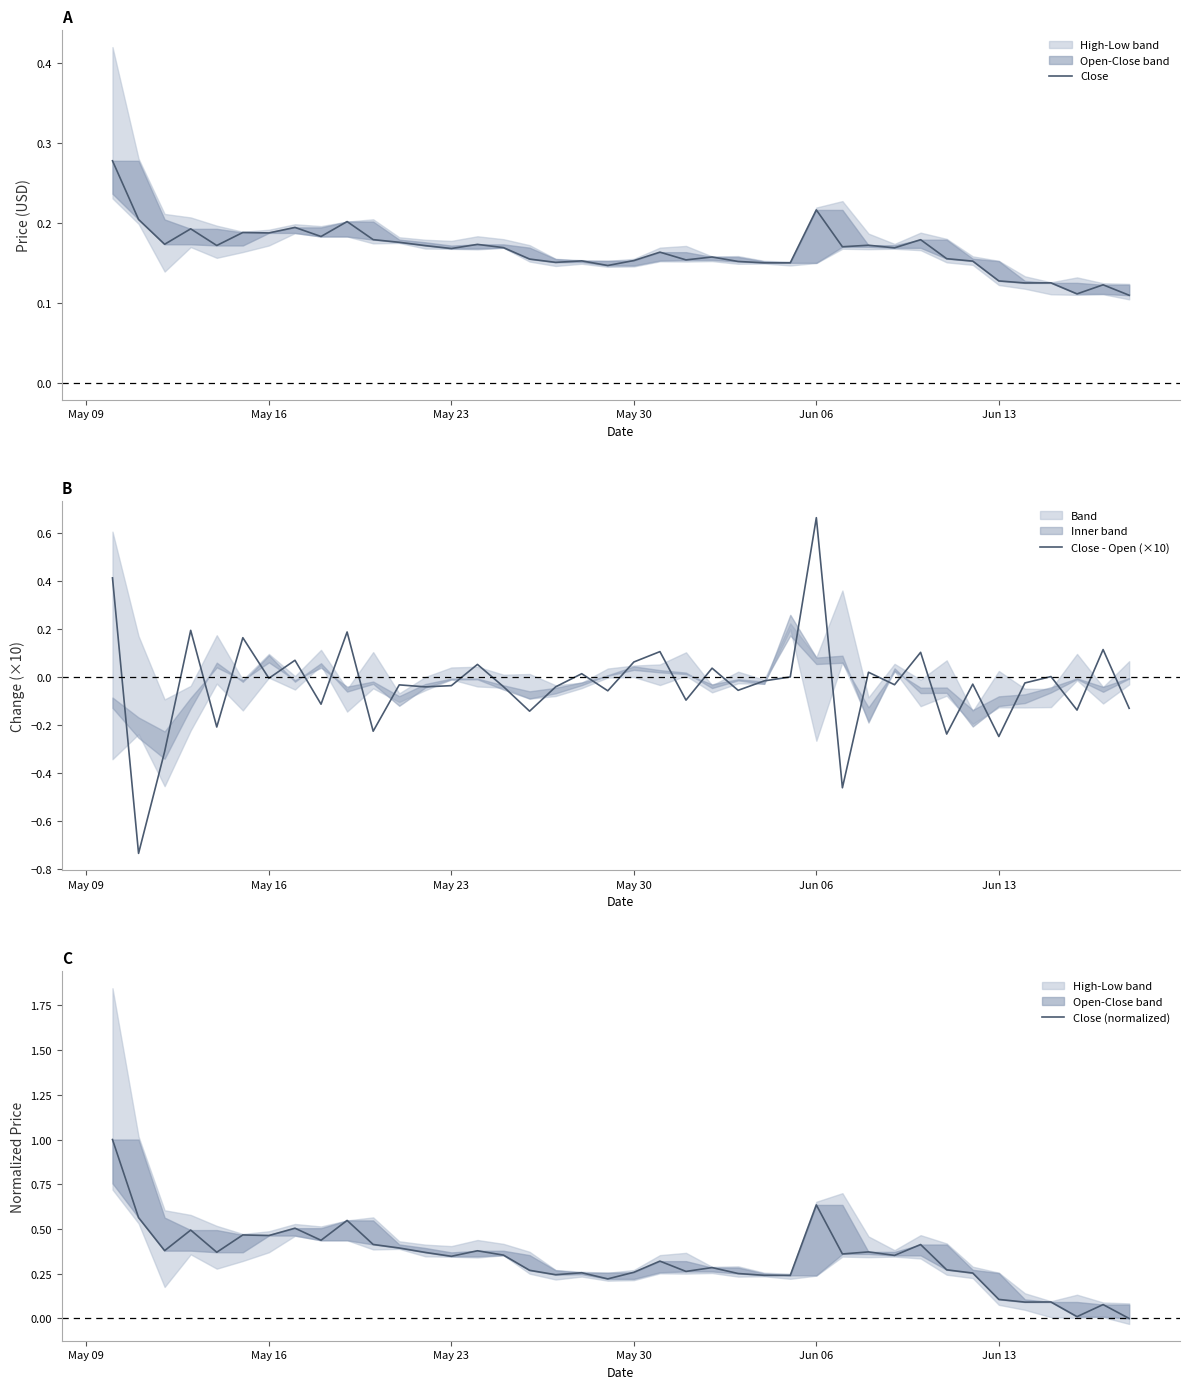

Which series has the largest total across all categories?

Close (normalized)